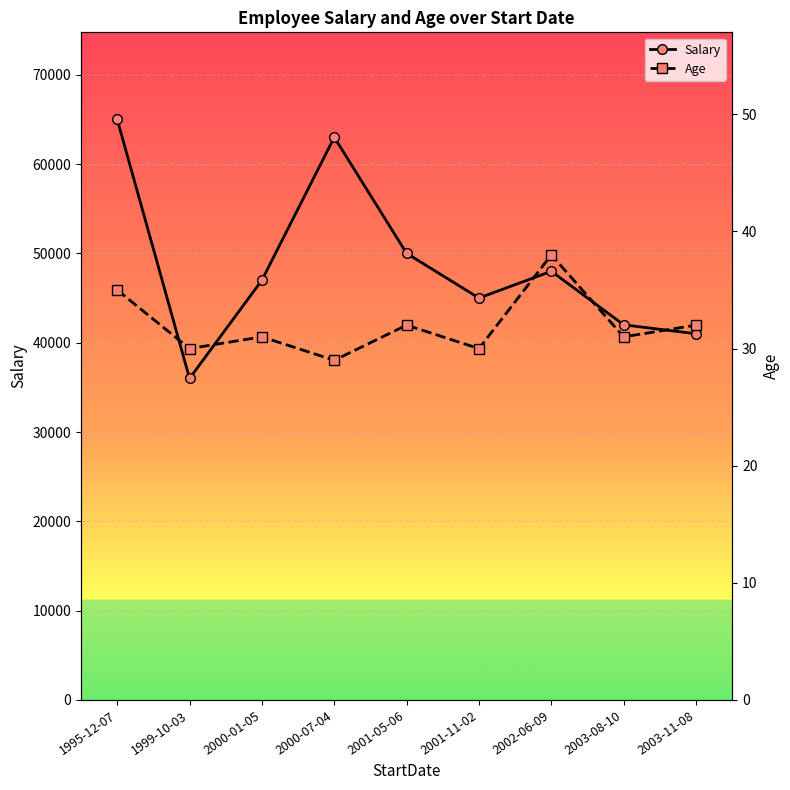

What is the lowest value of the Salary series?

36000